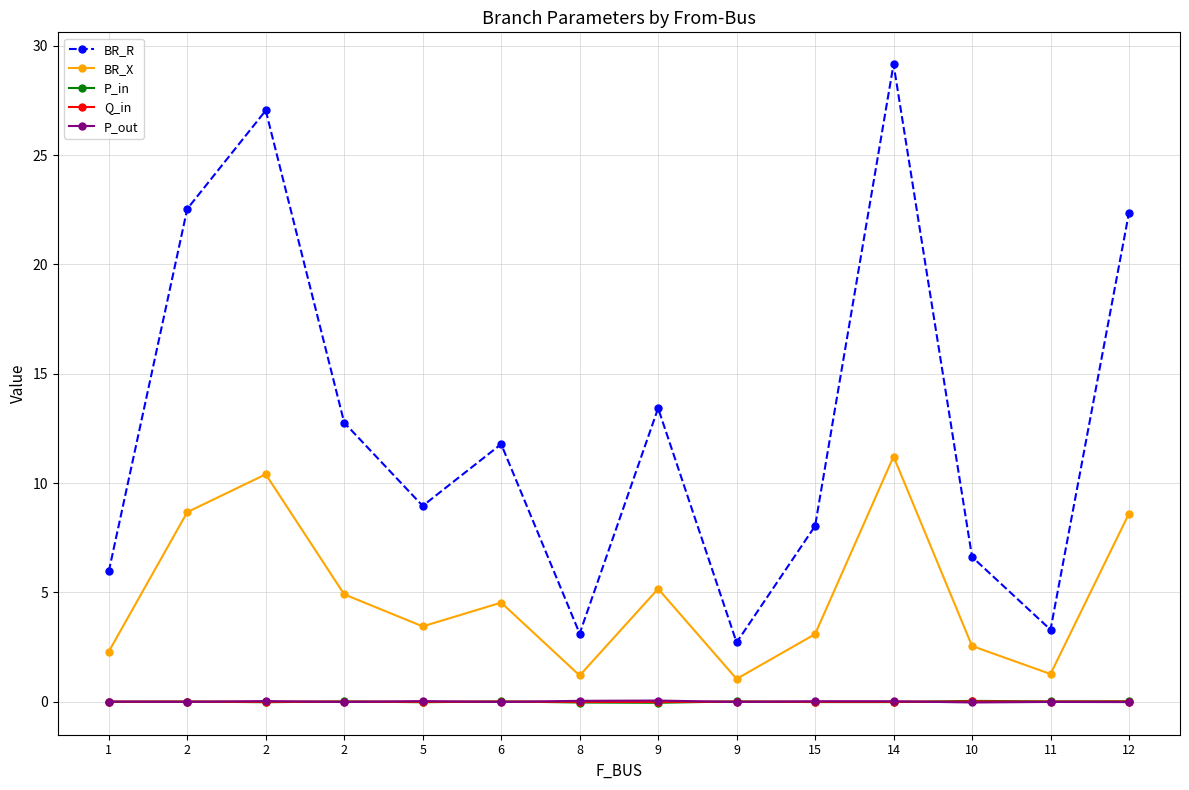

Does the chart have visible grid lines?

Yes